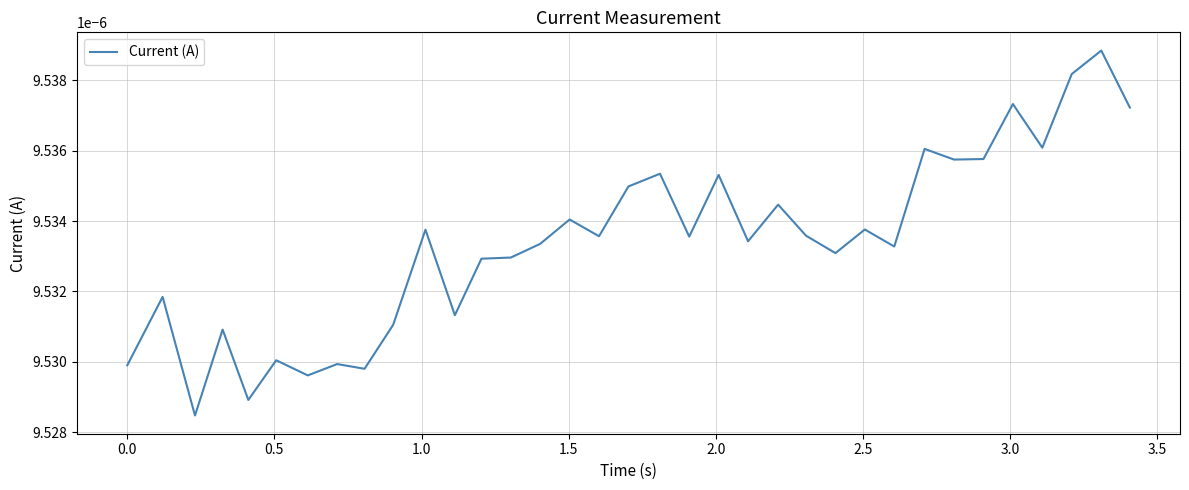

Does the chart have visible grid lines?

Yes